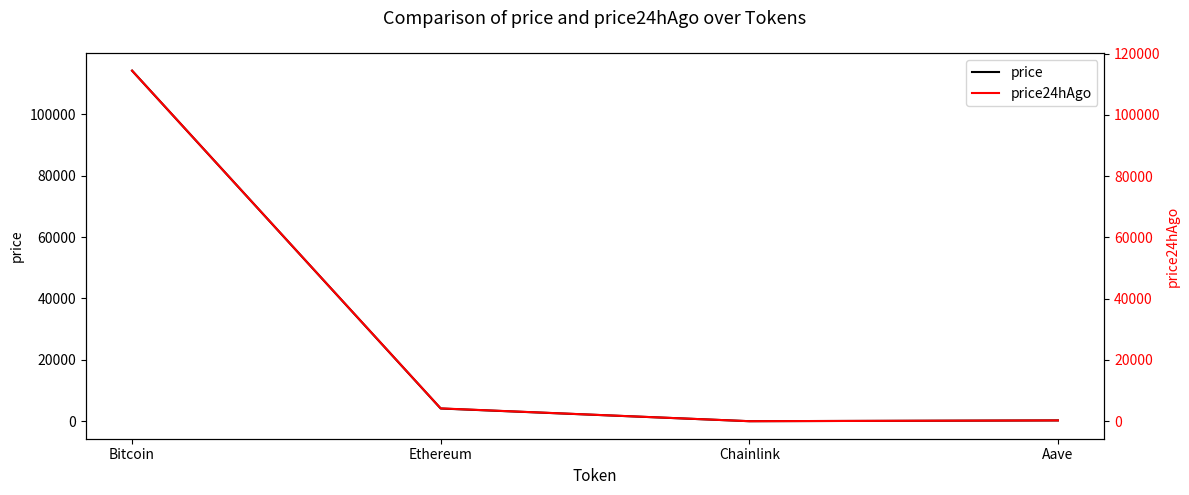

At which category does price reach its first local valley?

Chainlink